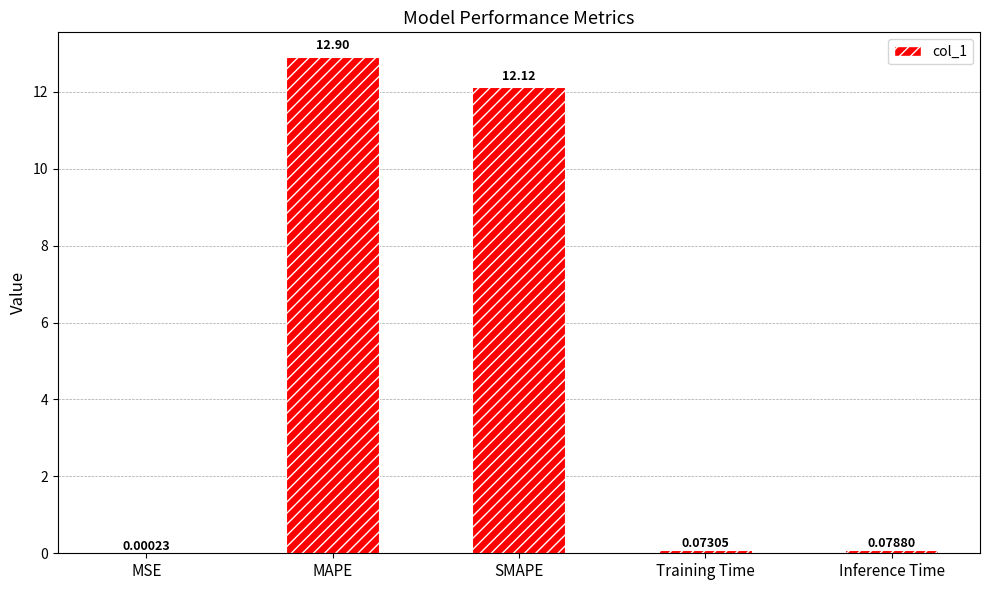

The chart shows a value of 12.1 at SMAPE. True or false?

True